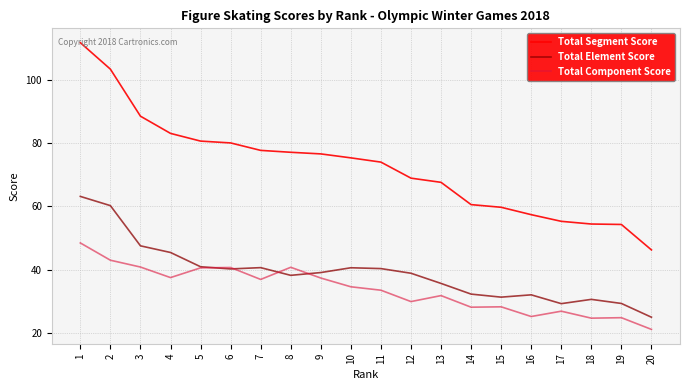

Is it true that Total Component Score equals 56.7 at 9?

False